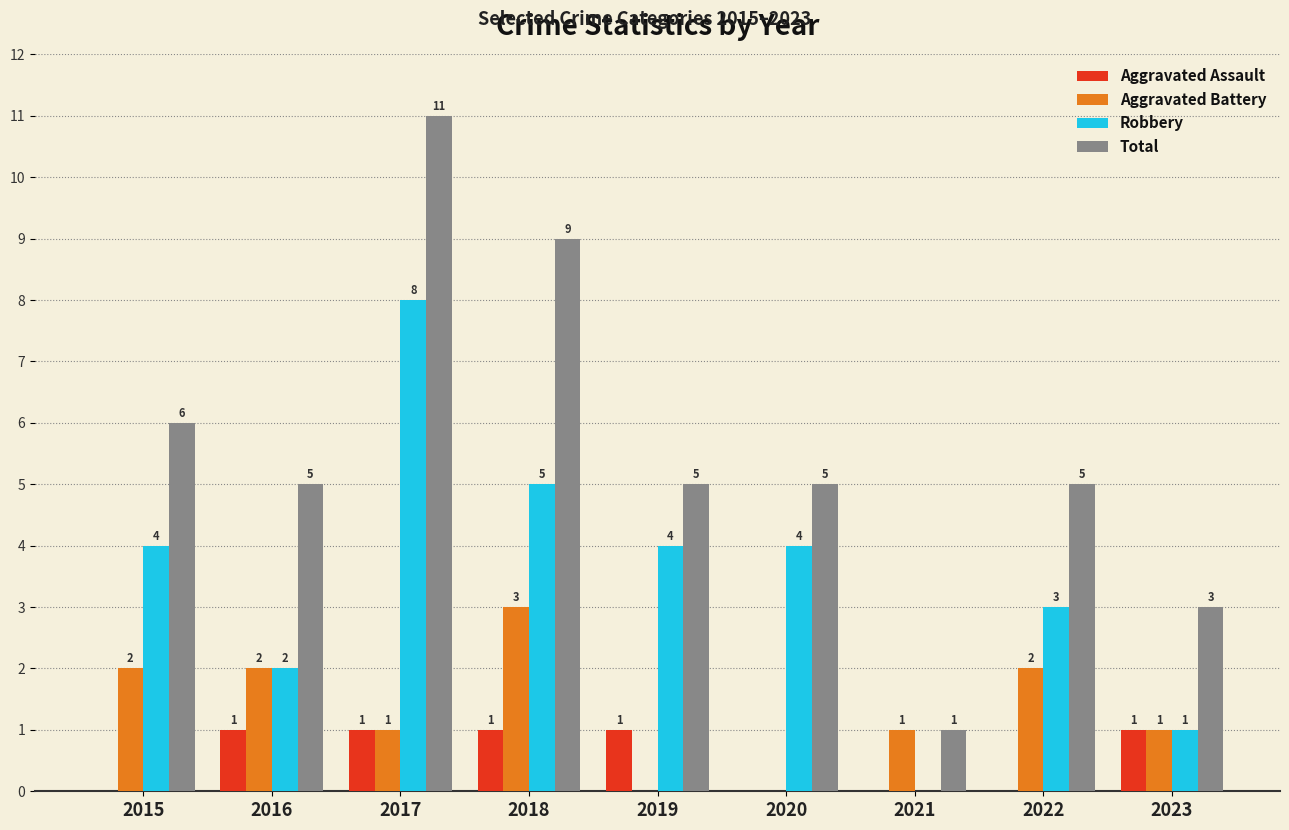

At which category is the sum across all series the highest?

2017